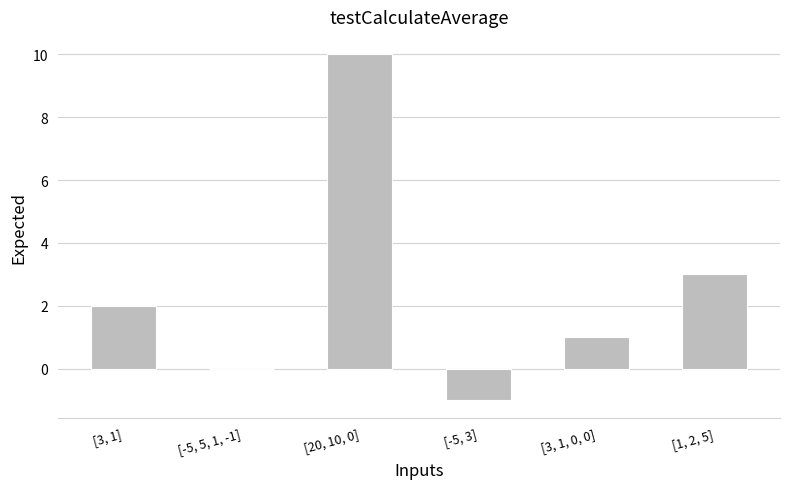

What is the change in value from [20, 10, 0] to [-5, 3]?

-11